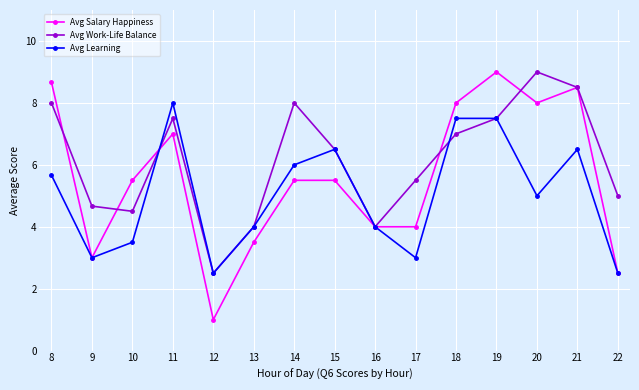

At which label does Avg Salary Happiness reach its peak?

19